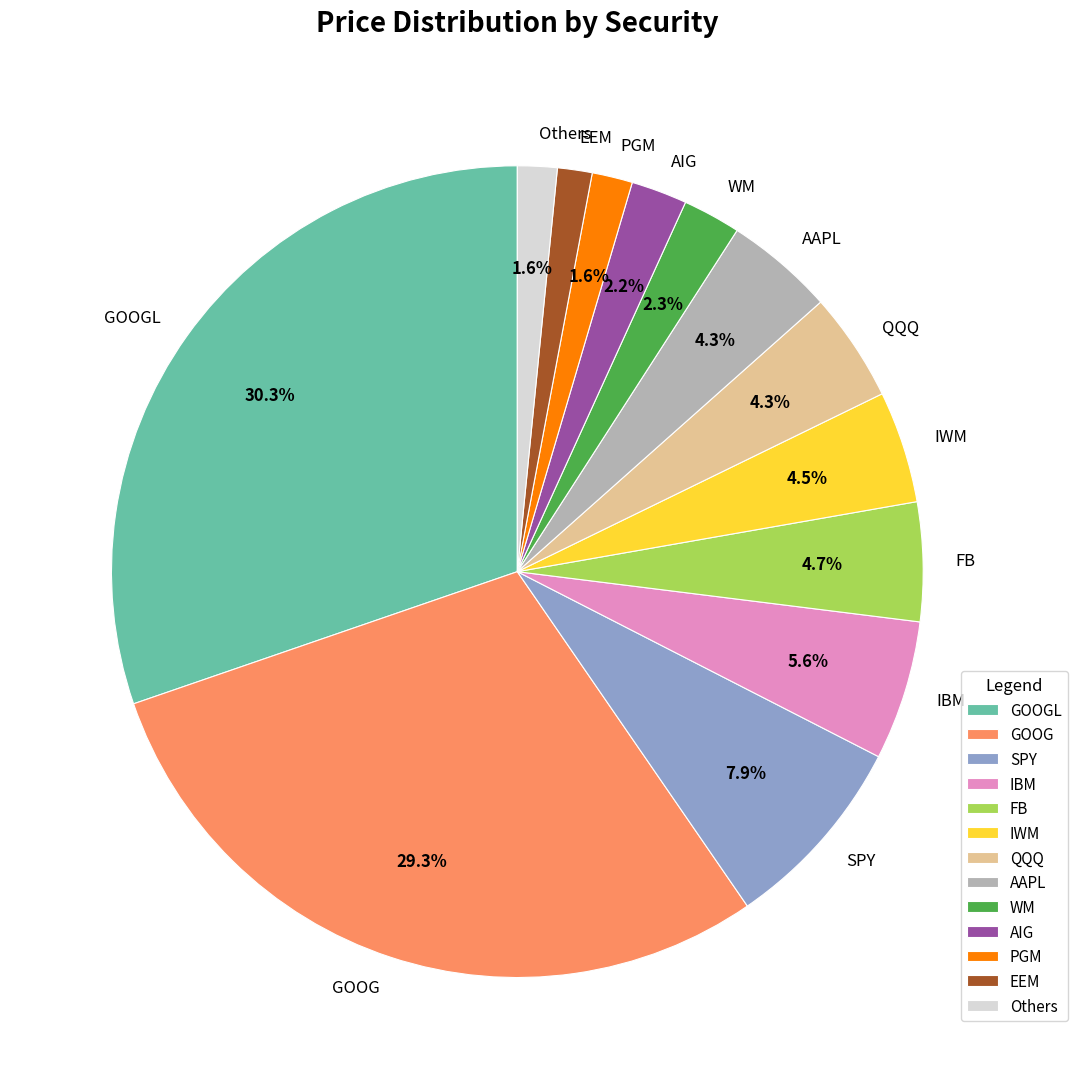

Between AIG and GOOG, which is larger?

GOOG